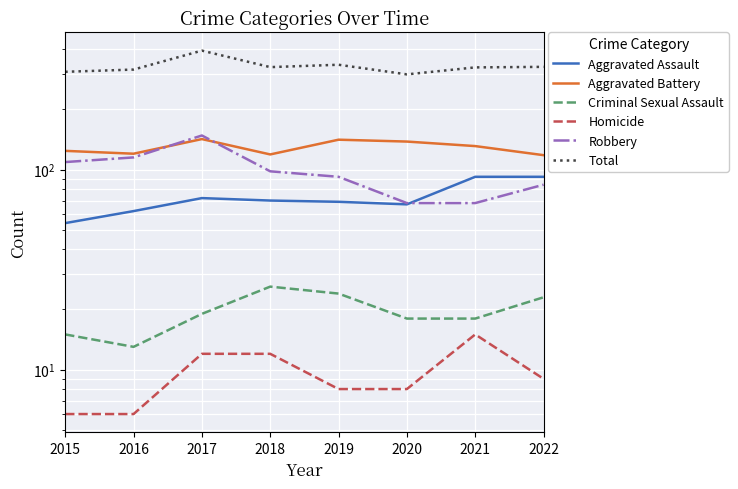

What is the spread (max minus min) of values at 2018?

313